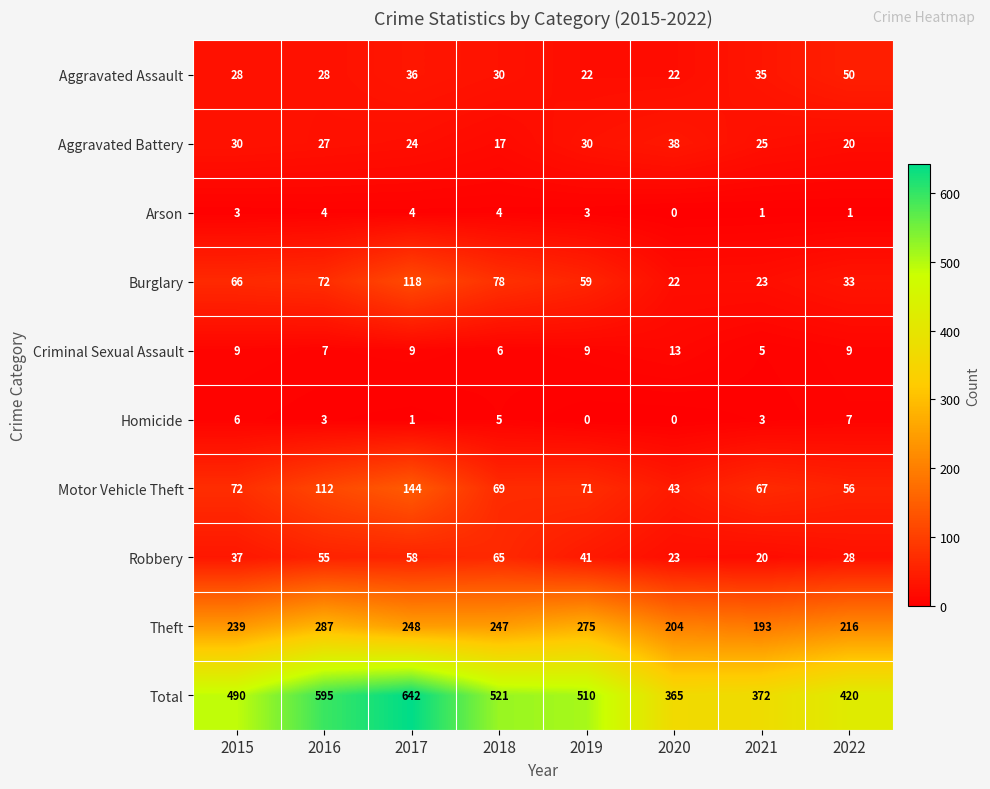

The value of Theft at 2015 is 239. True or false?

True